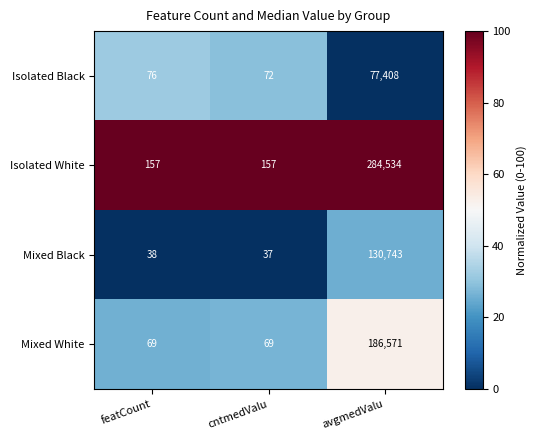

The value of Isolated Black at avgmedValu is 20219. True or false?

False